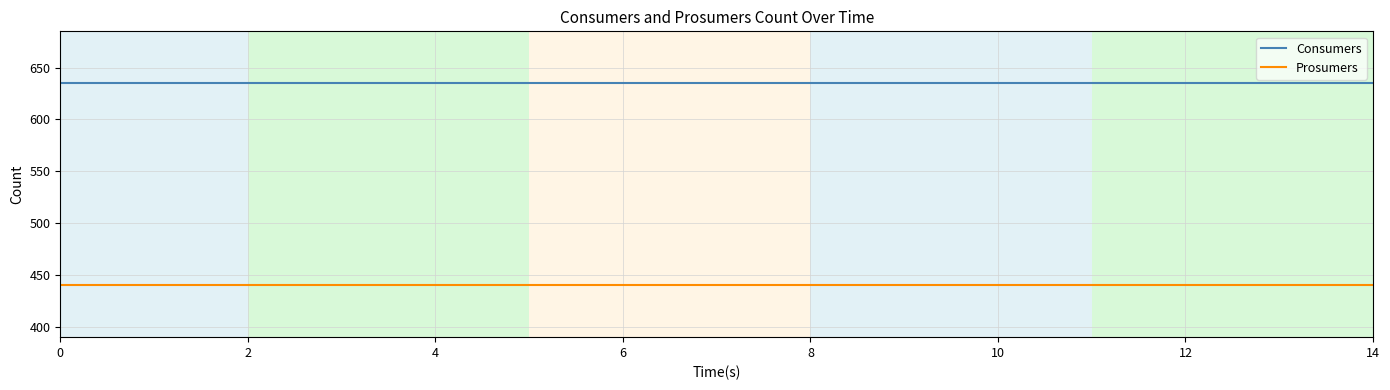

At how many categories does at least one series exceed 554?

15